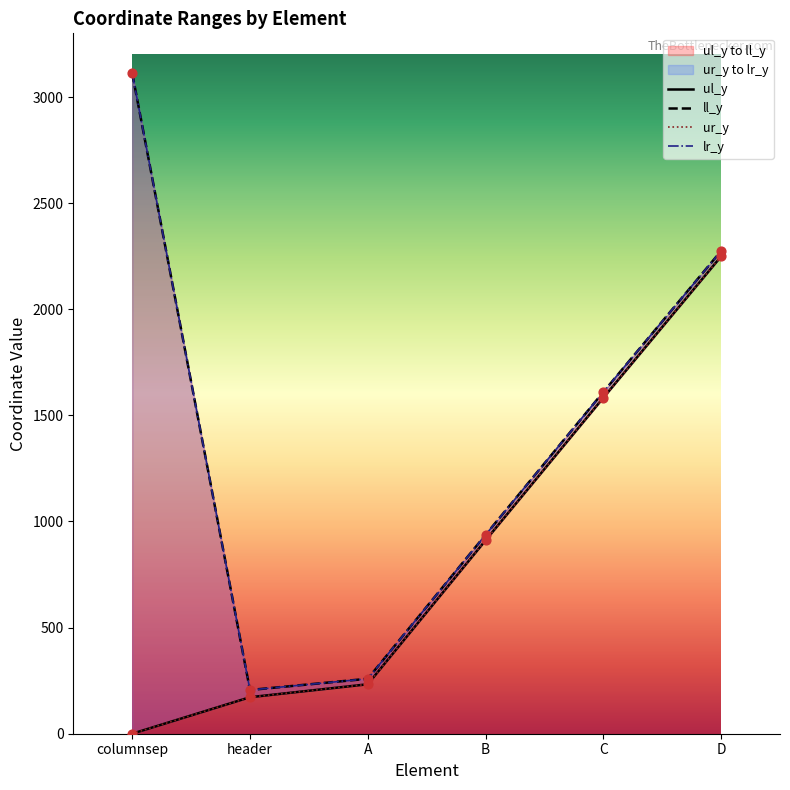

What is the total value across all series at header?

756